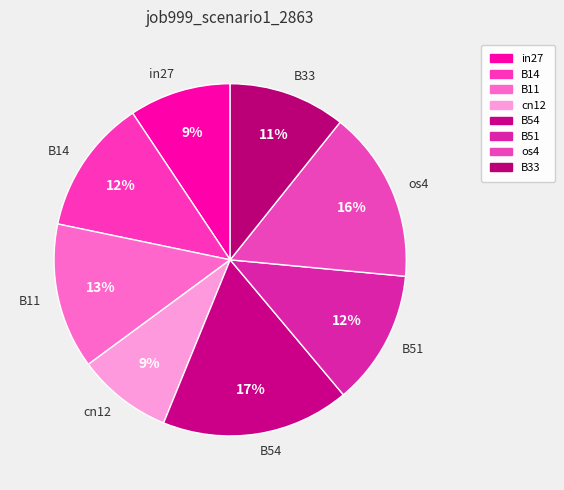

What percentage is the cn12 slice, to the nearest percent?

9%